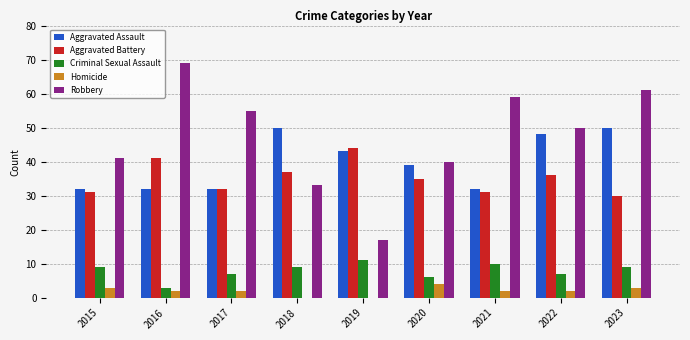

Which category has the highest value across all series?

2016